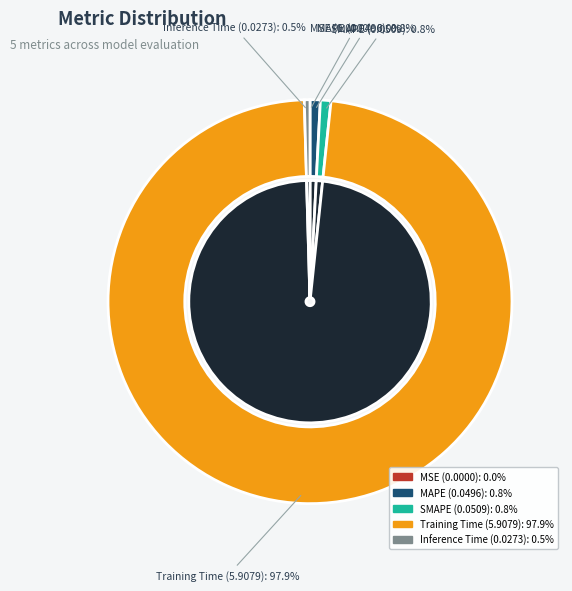

Which slice is the largest?

Training Time